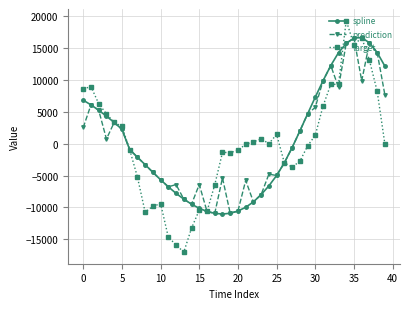

What is the value of the spline point at the 4th from the left?

4322.6